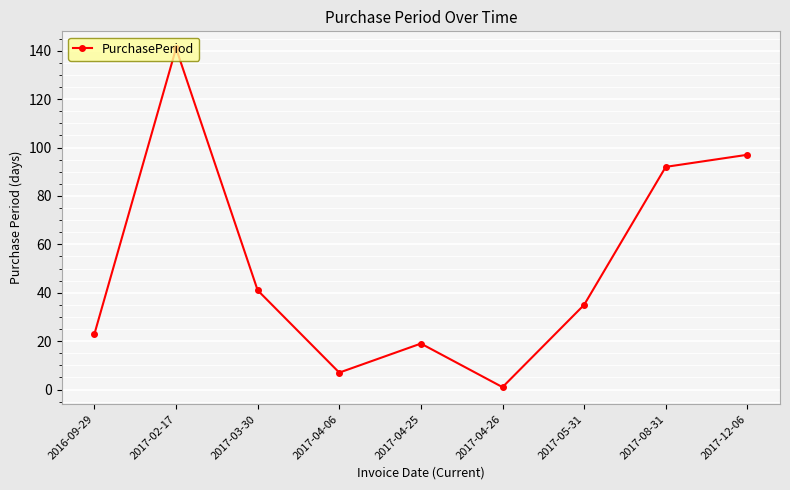

Reading right to left, transcribe all the data shown in this chart.

97	92	35	1	19	7	41	141	23